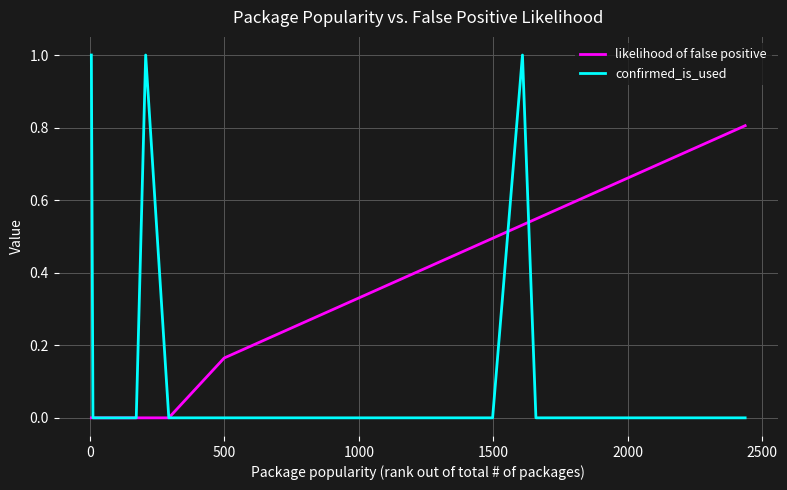

What is the difference between the maximum and minimum values in the confirmed_is_used series?

1.0